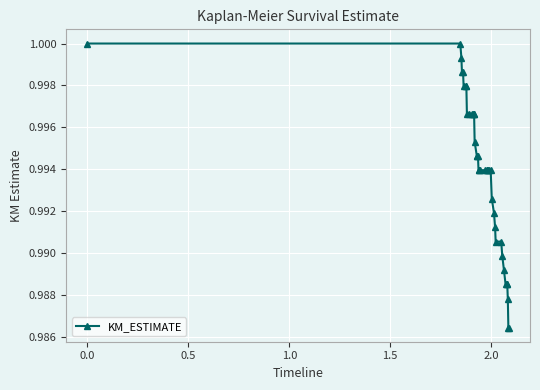

What is the sum of all values?

39.8